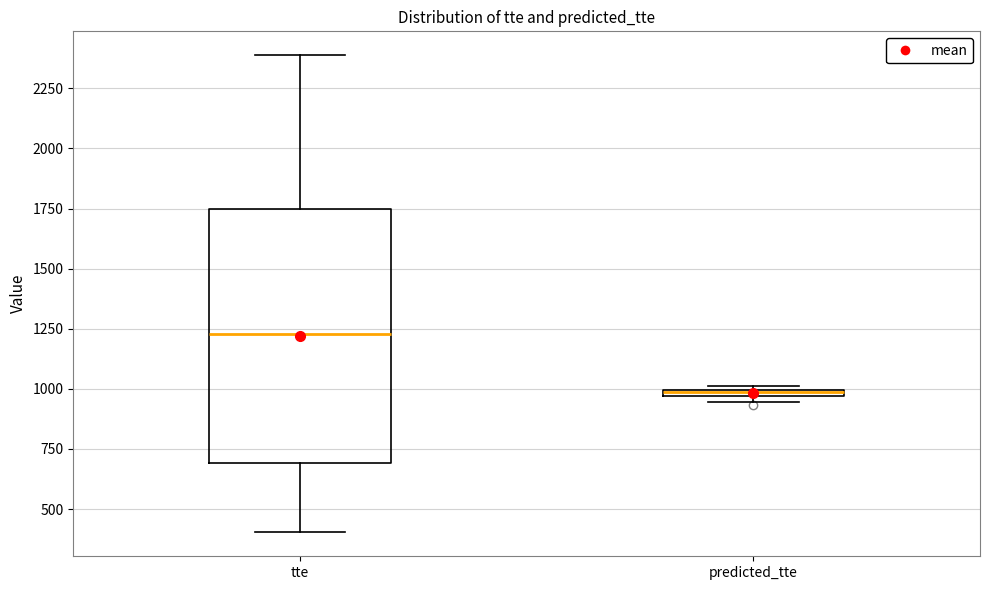

Which box is the tallest, from its lower edge to its upper edge?

tte